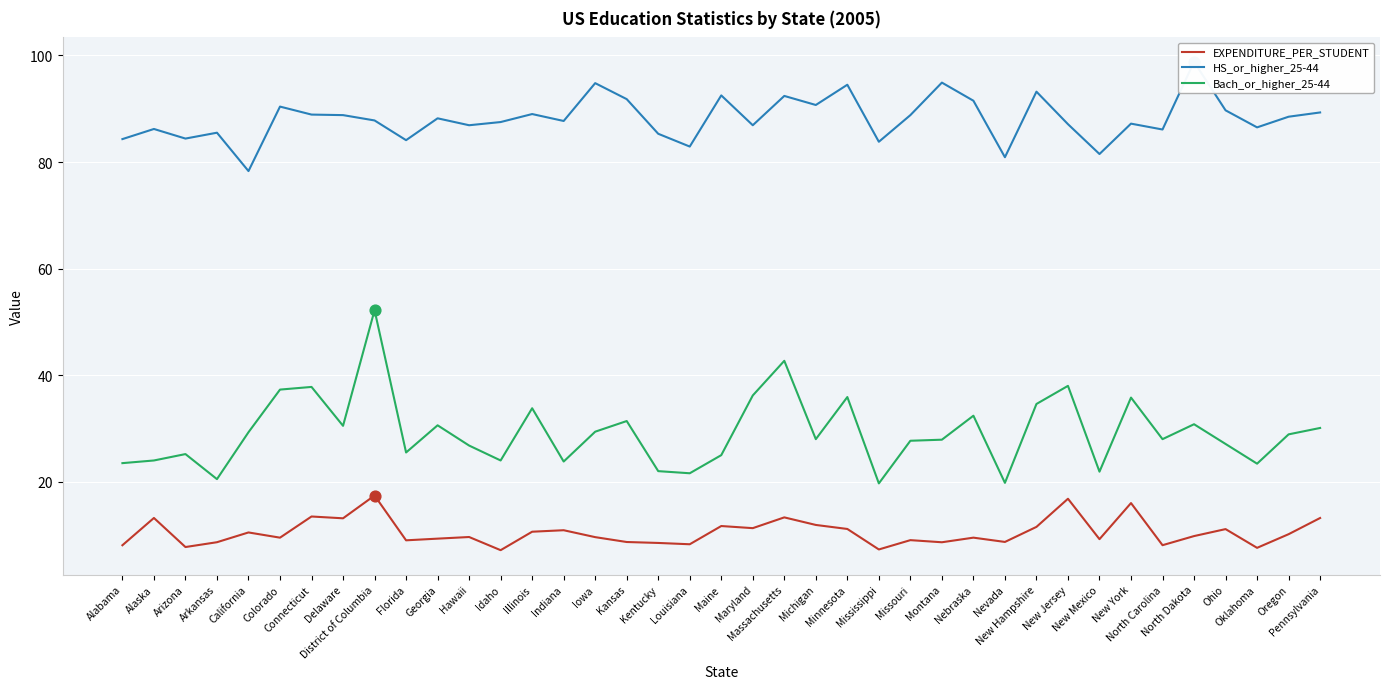

Which series reaches the maximum Y coordinate?

HS_or_higher_25-44